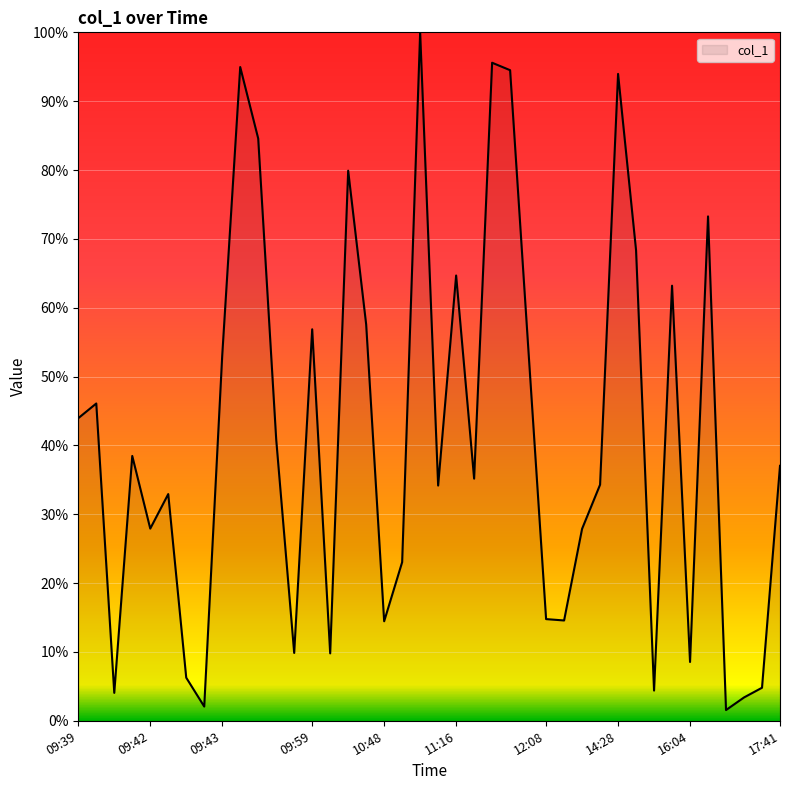

How many lines are shown in the chart?

1